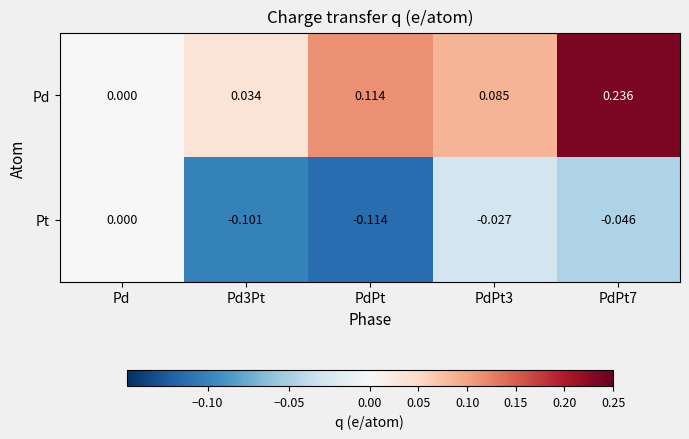

Is the value of Pt at PdPt greater than the value of Pd at Pd3Pt?

No